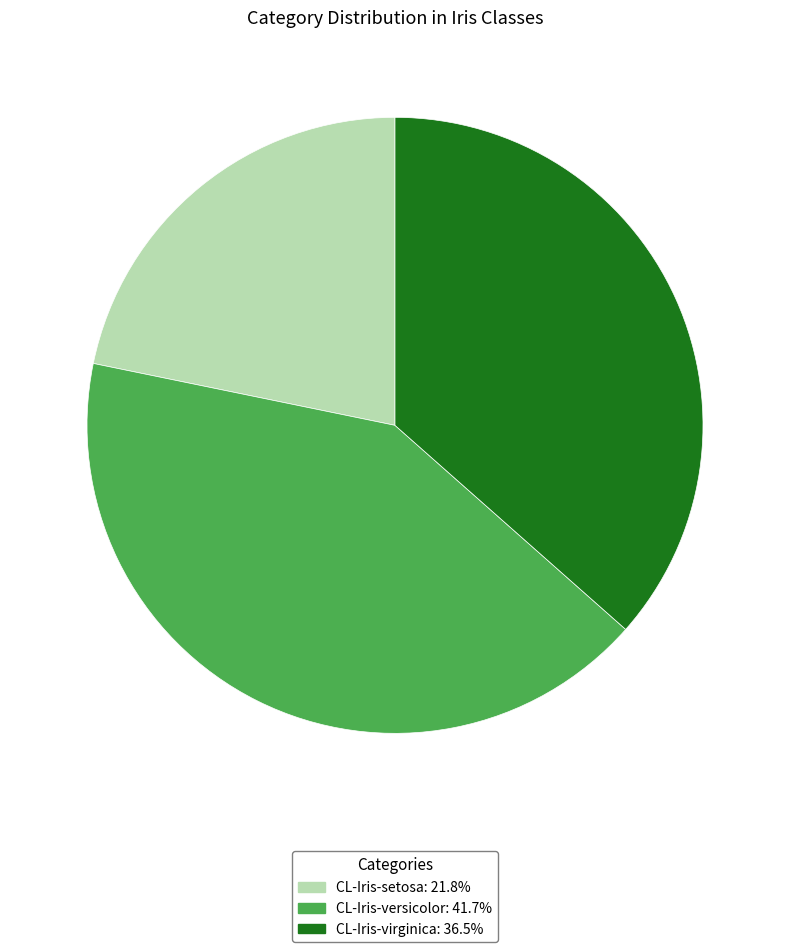

Combined, do CL-Iris-setosa: 21.8% and CL-Iris-versicolor: 41.7% account for over 50%?

Yes